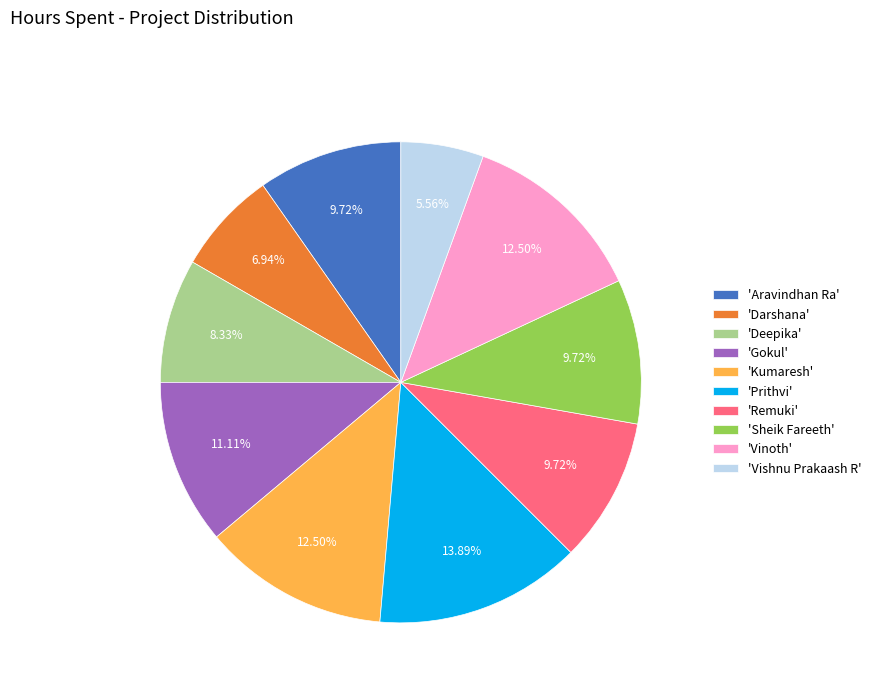

Is there any slice that represents more than half of the pie?

No